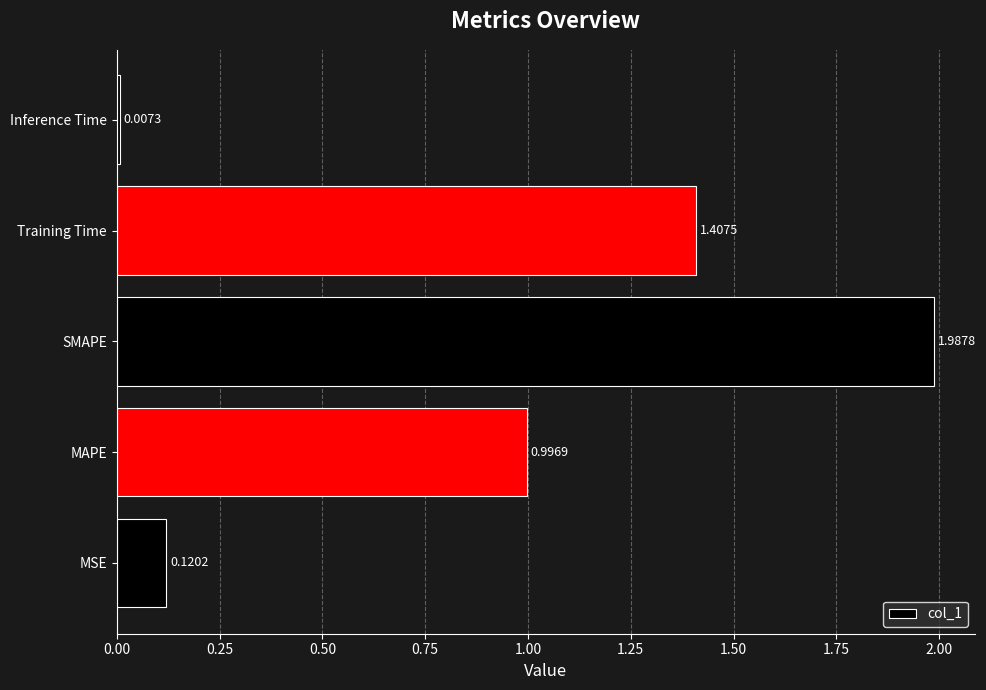

How many bars are there in total?

5